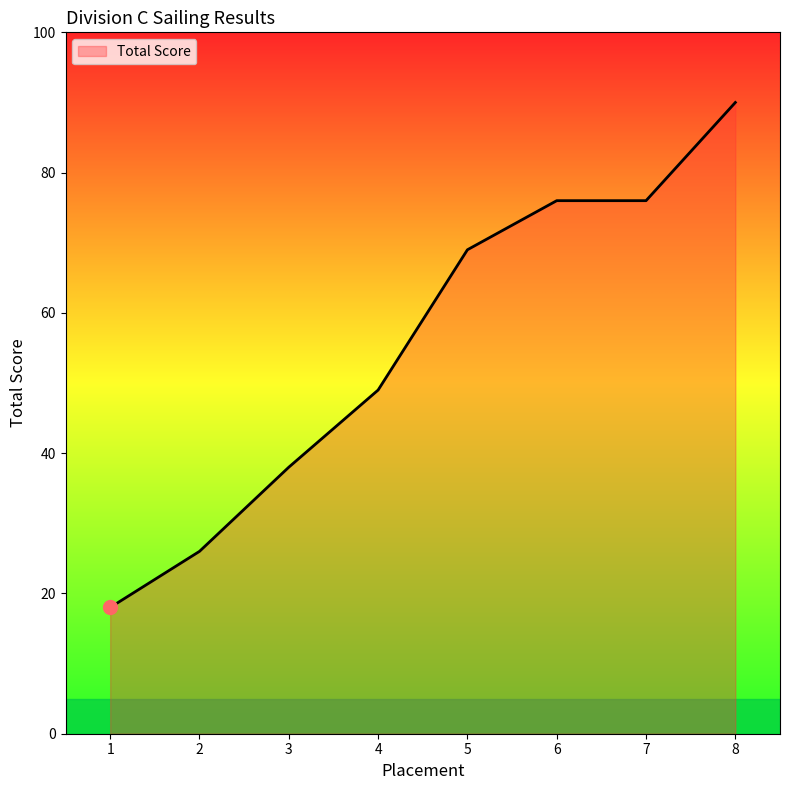

True or false: the data shows 112 at 6.

False